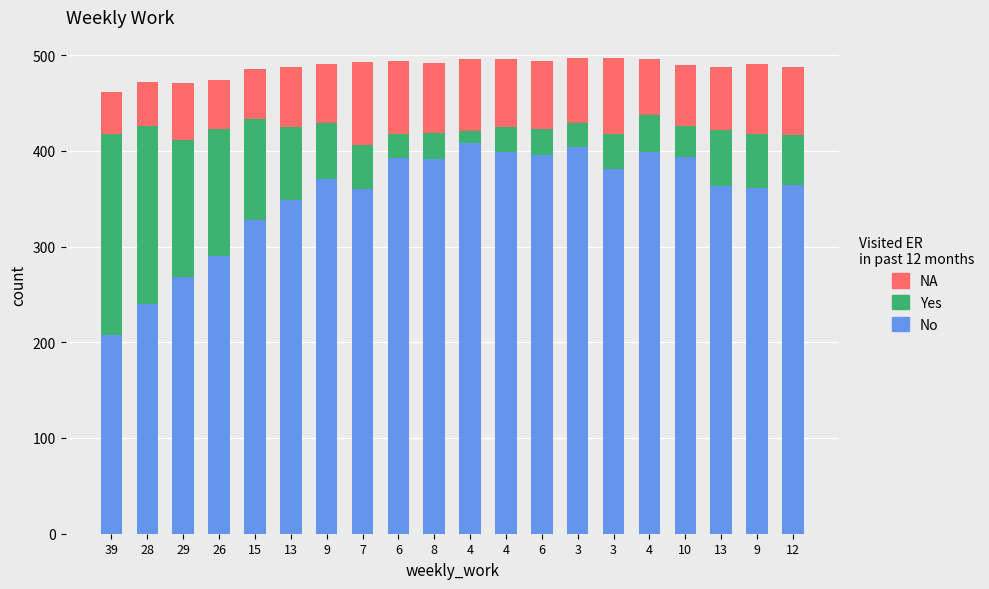

What is the label of the 2nd bar from the left?

28